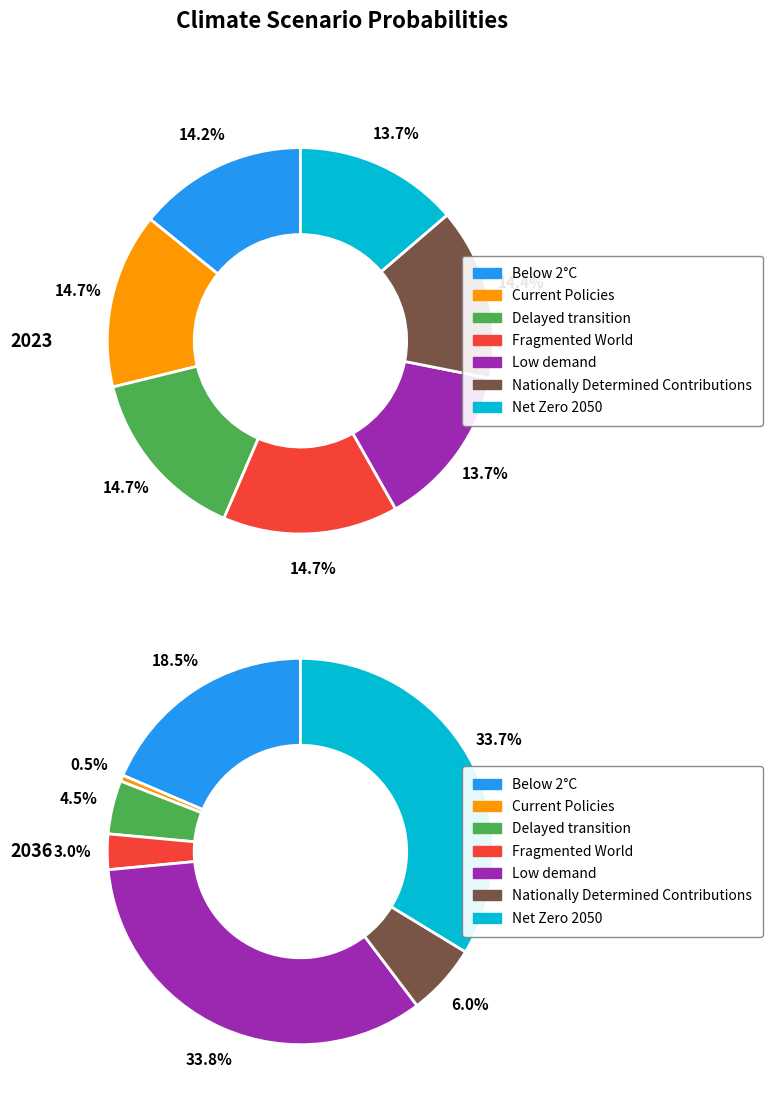

How many slices are in this pie chart?

7